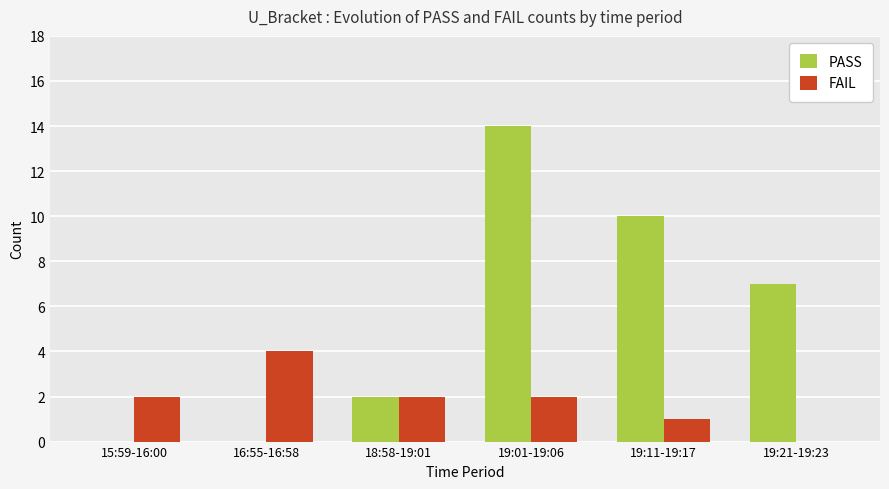

At which category does the chart reach its peak across all series?

19:01-19:06